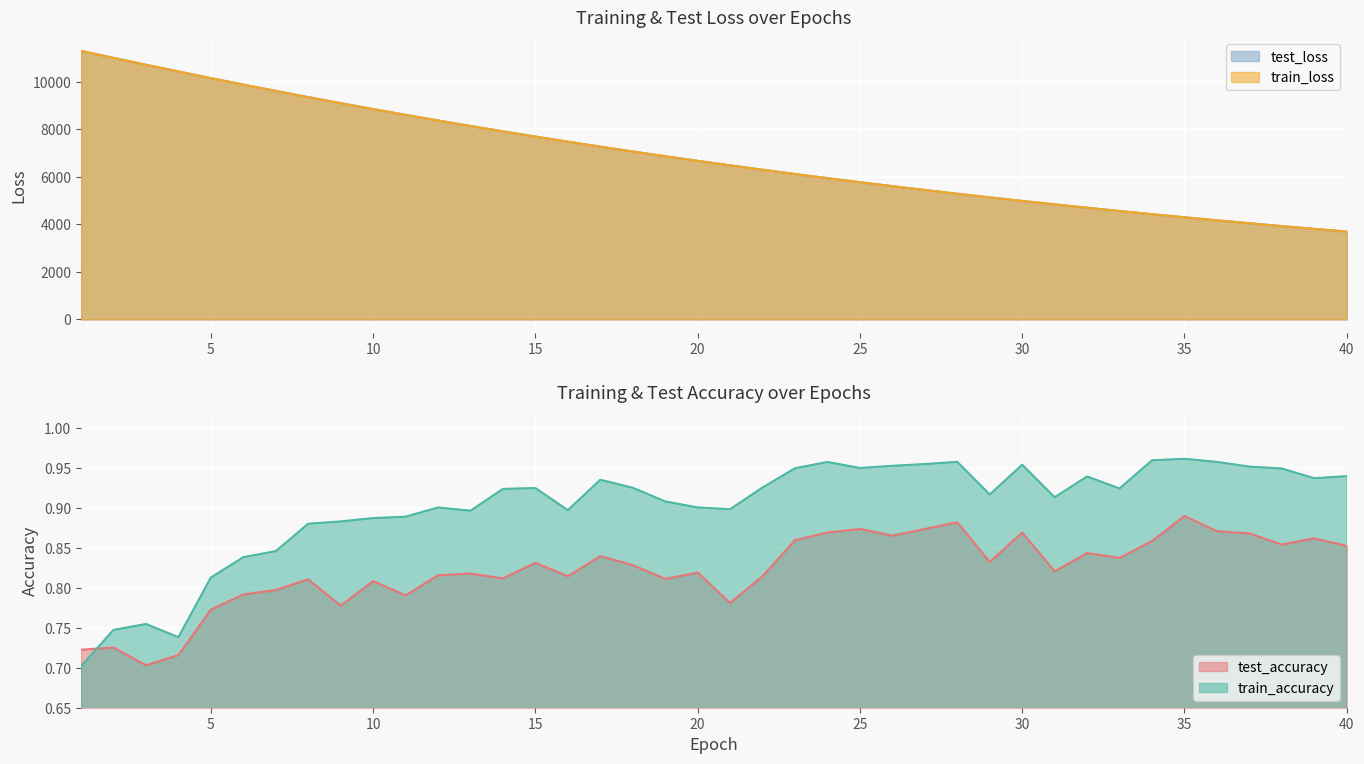

At how many categories does at least one series exceed 6340?

21